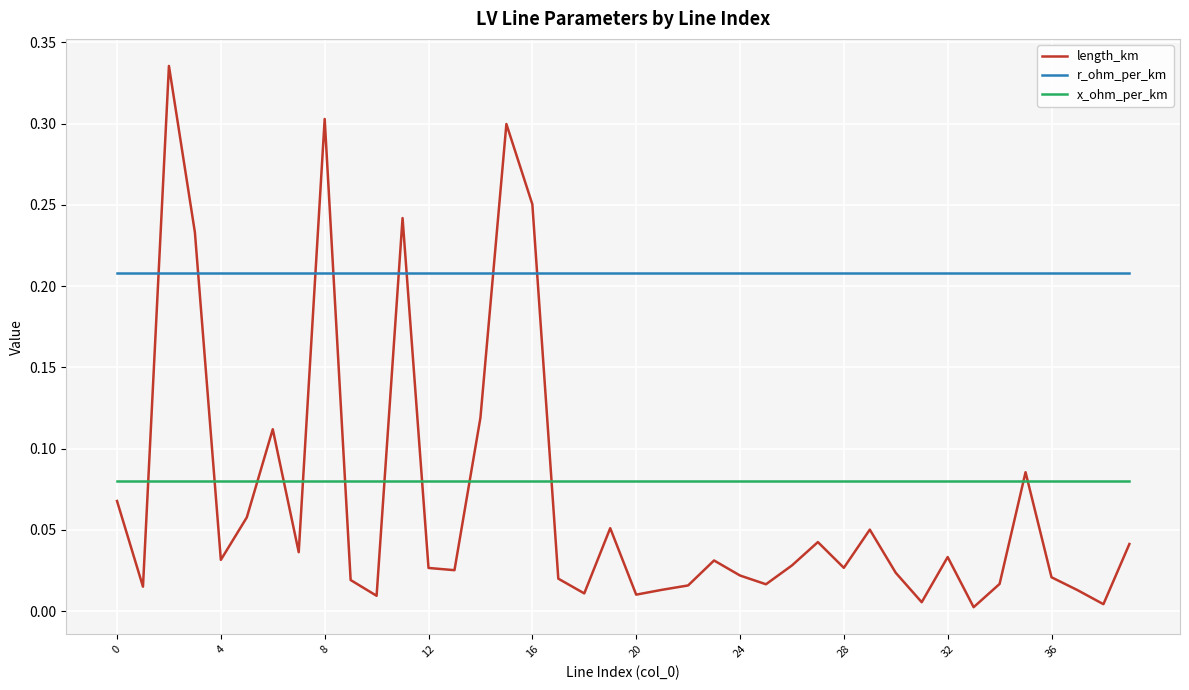

Rank the series by their maximum value, from lowest to highest.

x_ohm_per_km, r_ohm_per_km, length_km